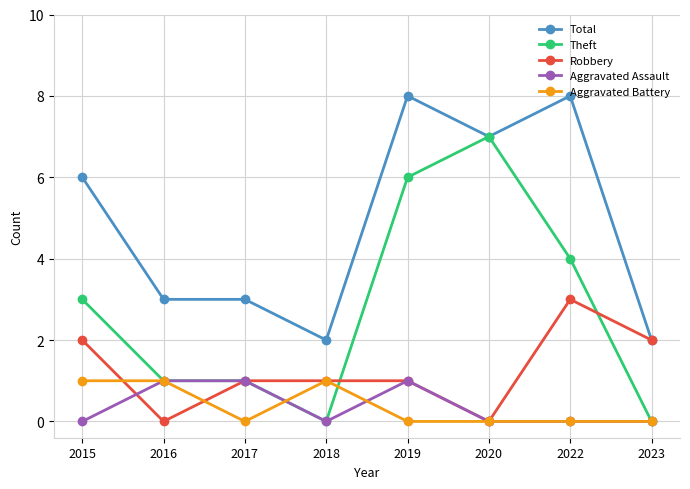

True or false: Total and Aggravated Battery intersect in this chart.

False